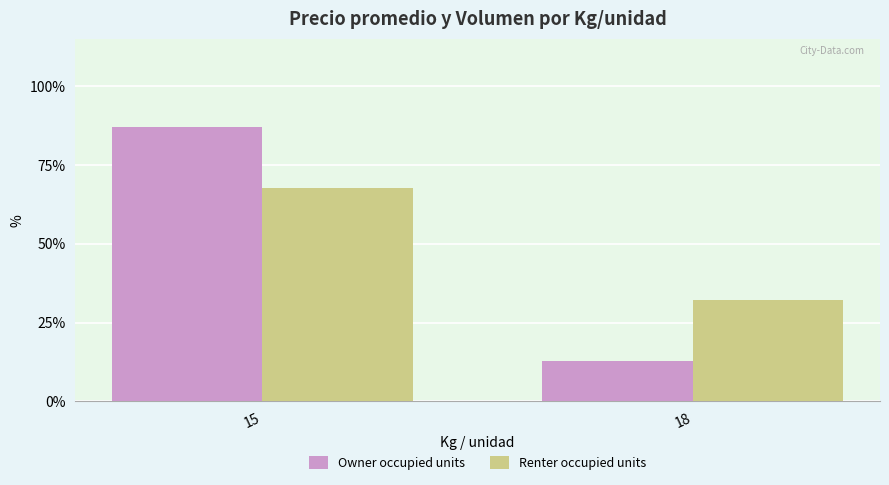

What is the value of the Owner occupied units bar at the 2nd from the left?

12.8